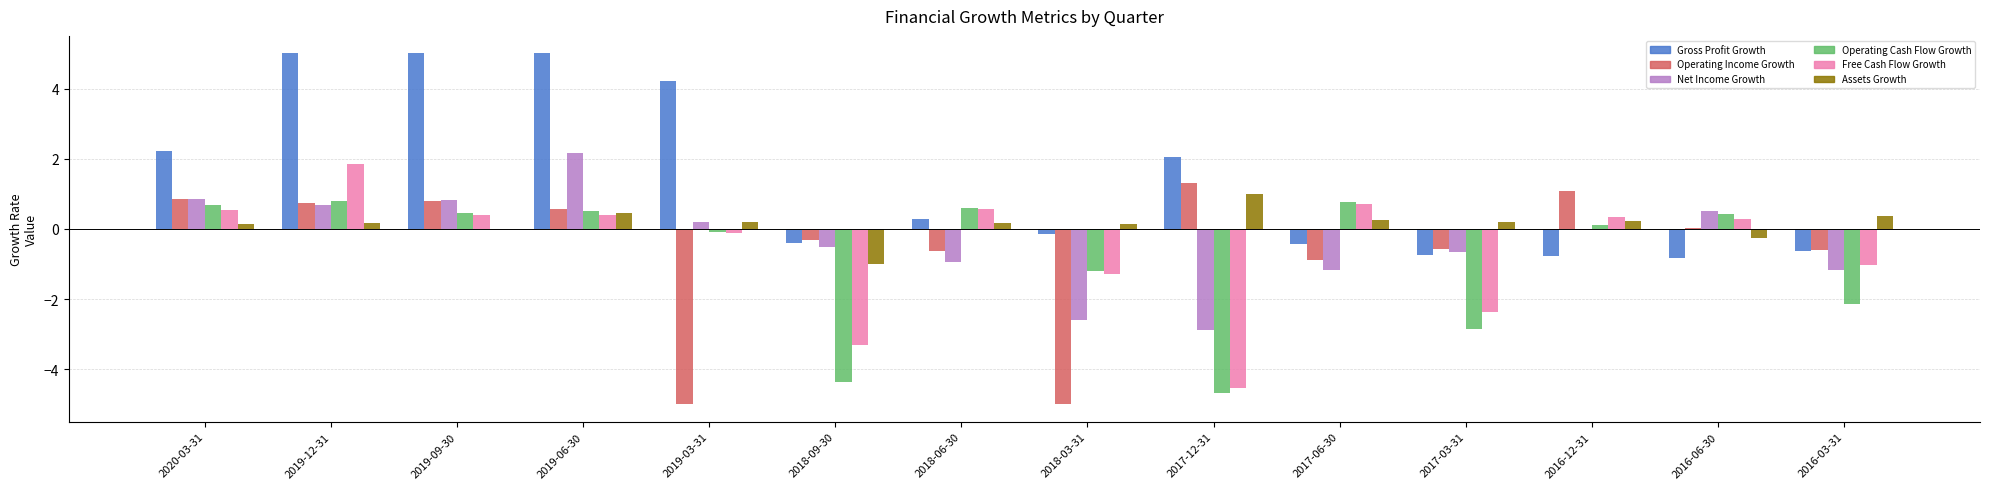

Is the value of Operating Income Growth at 2019-09-30 greater than the value of Gross Profit Growth at 2018-09-30?

Yes